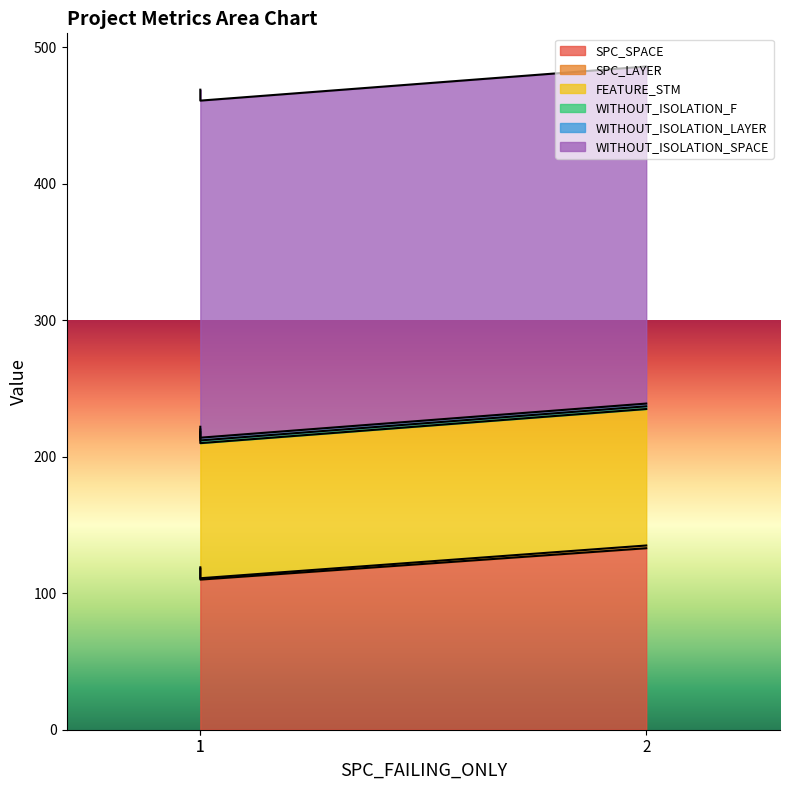

What is the spread (max minus min) of values at 1?

246